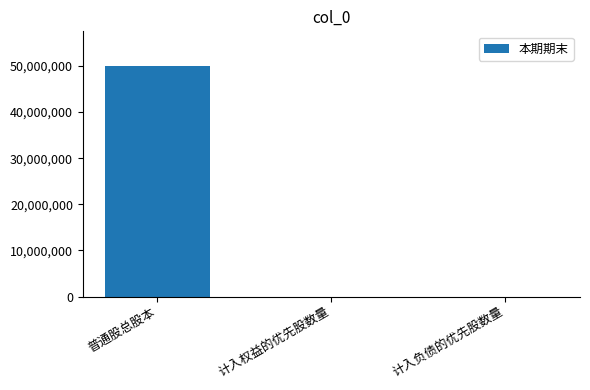

True or false: the data shows -23930139 at 计入权益的优先股数量.

False